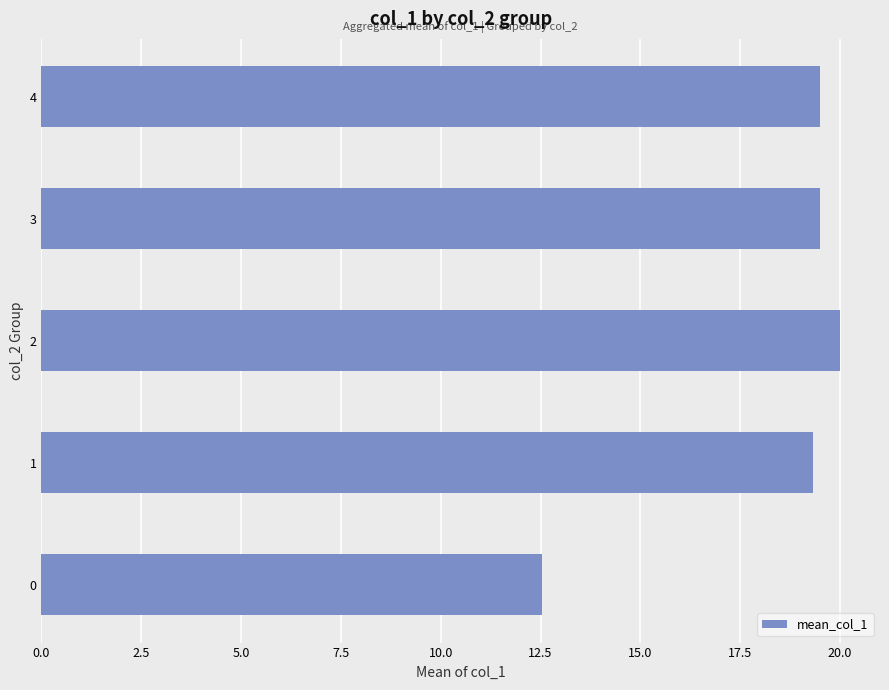

What is the change in value from 0 to 4?

+7.0